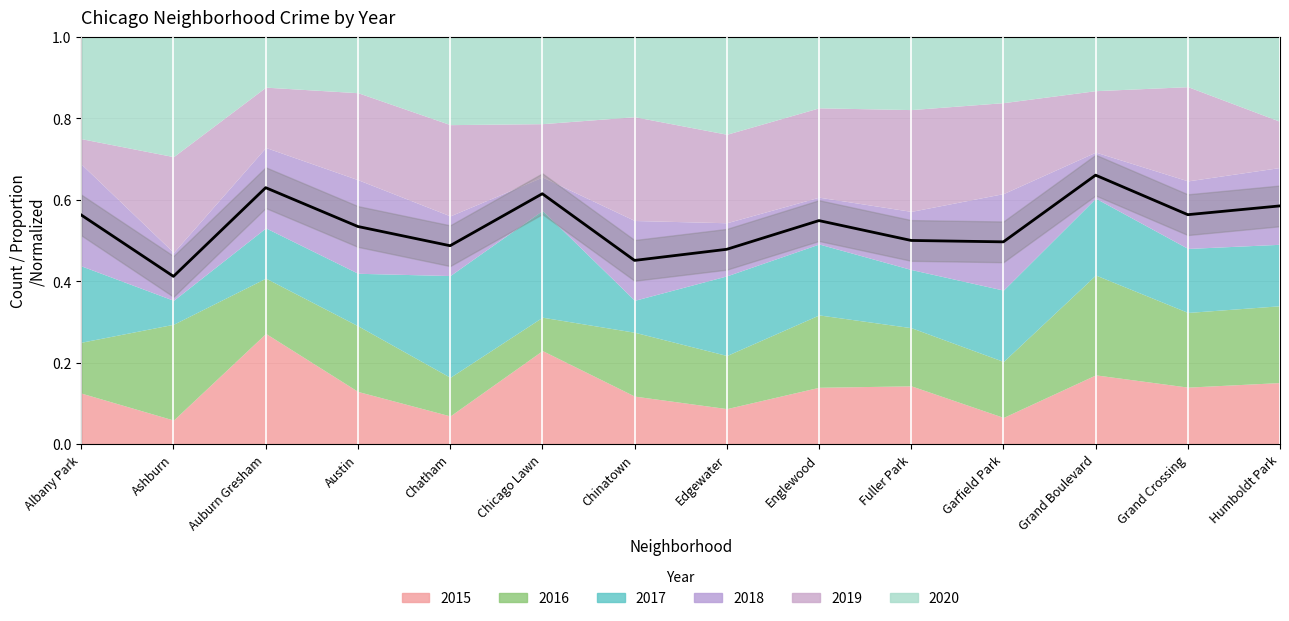

List the labels in order of value, smallest first.

Ashburn, Chinatown, Edgewater, Chatham, Garfield Park, Fuller Park, Austin, Englewood, Albany Park, Grand Crossing, Humboldt Park, Chicago Lawn, Auburn Gresham, Grand Boulevard